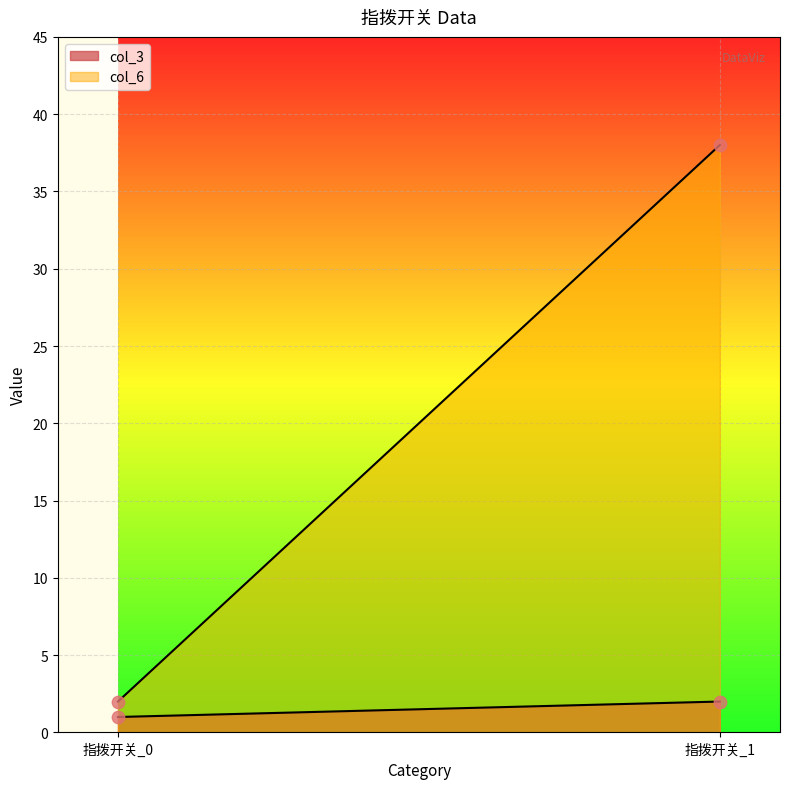

What is the total value across all series at 指拨开关_1?

40